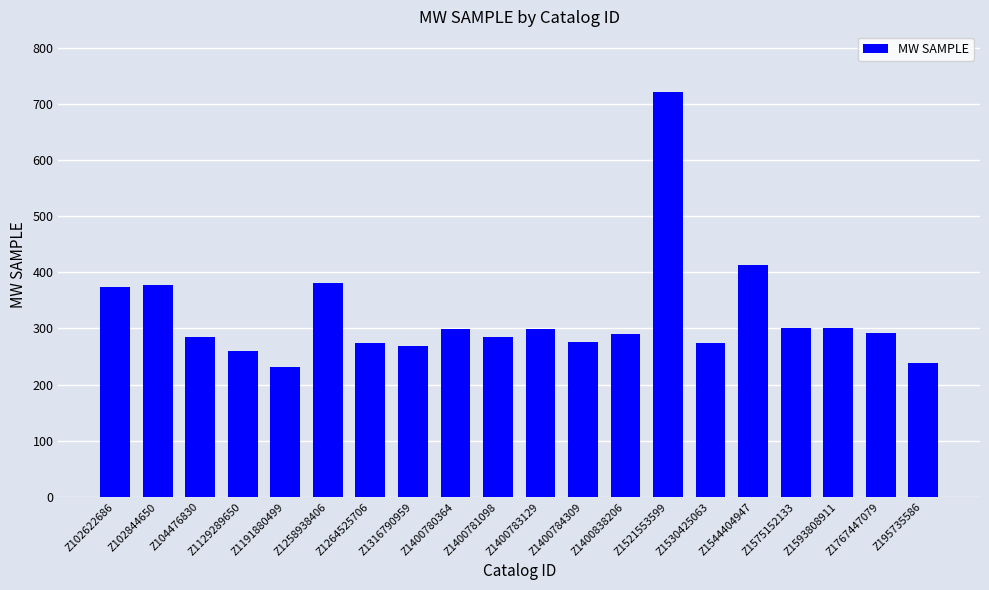

Are the bars horizontal?

No